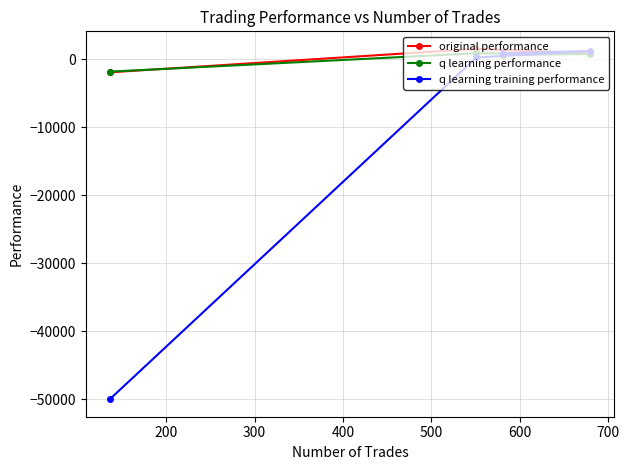

What is the value of the q learning training performance point at the 4th from the left?

1236.4